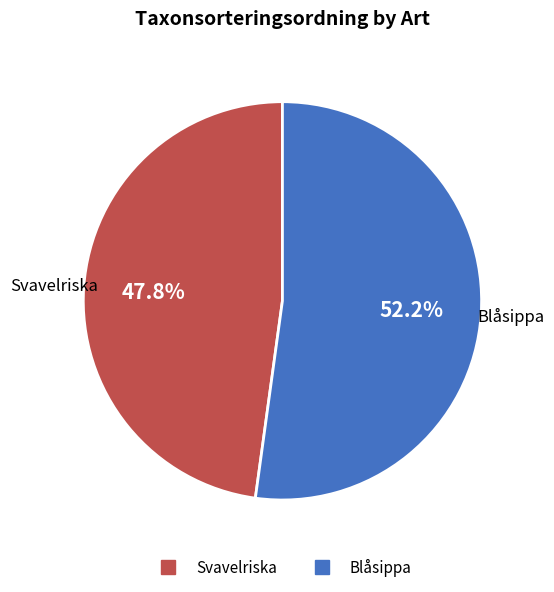

Which slice is the largest?

Blåsippa